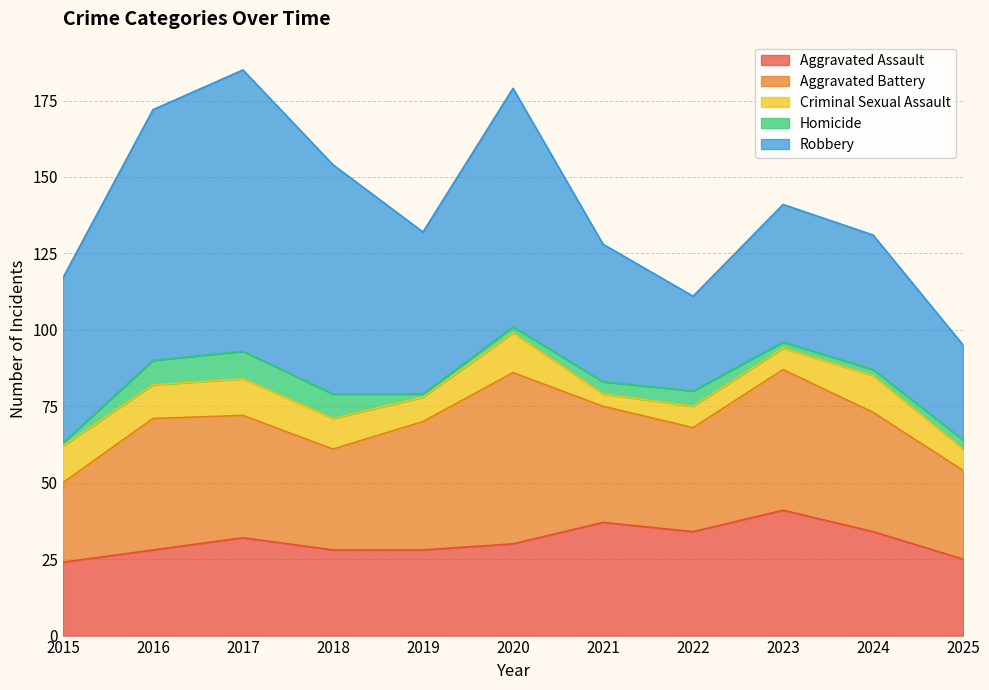

Which has a higher value, 2023 or 2025?

2023